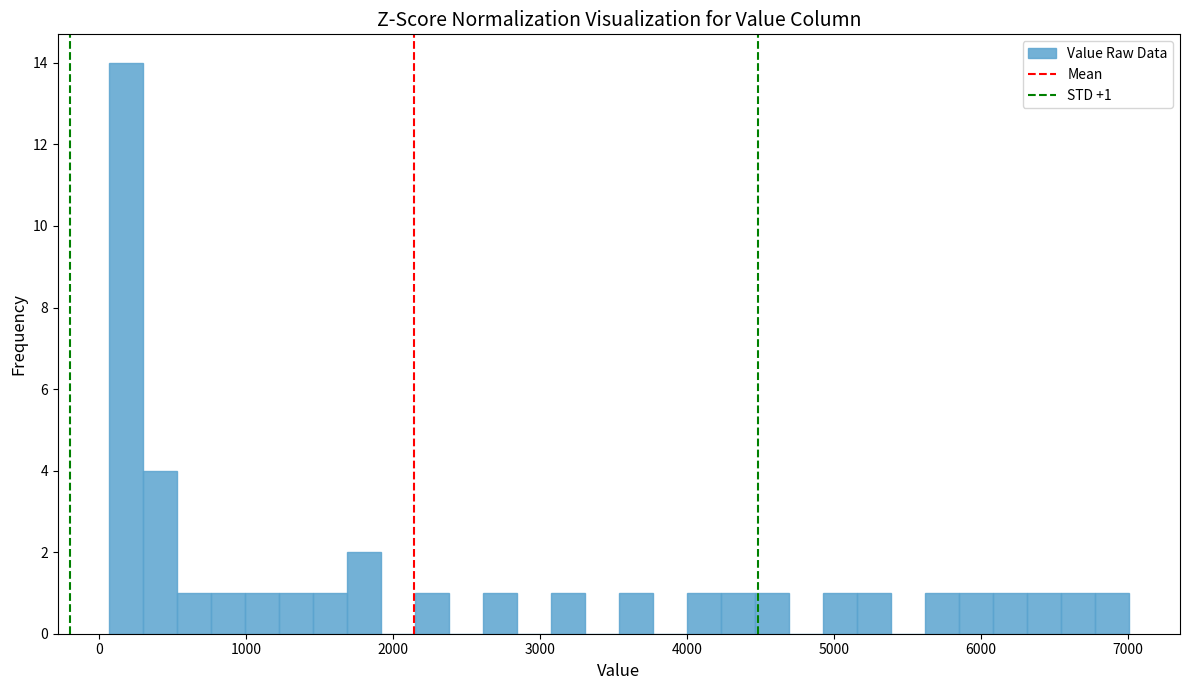

Around what value on the x-axis is the tallest bar? Give the approximate position of its centre, as read against the axis.

200